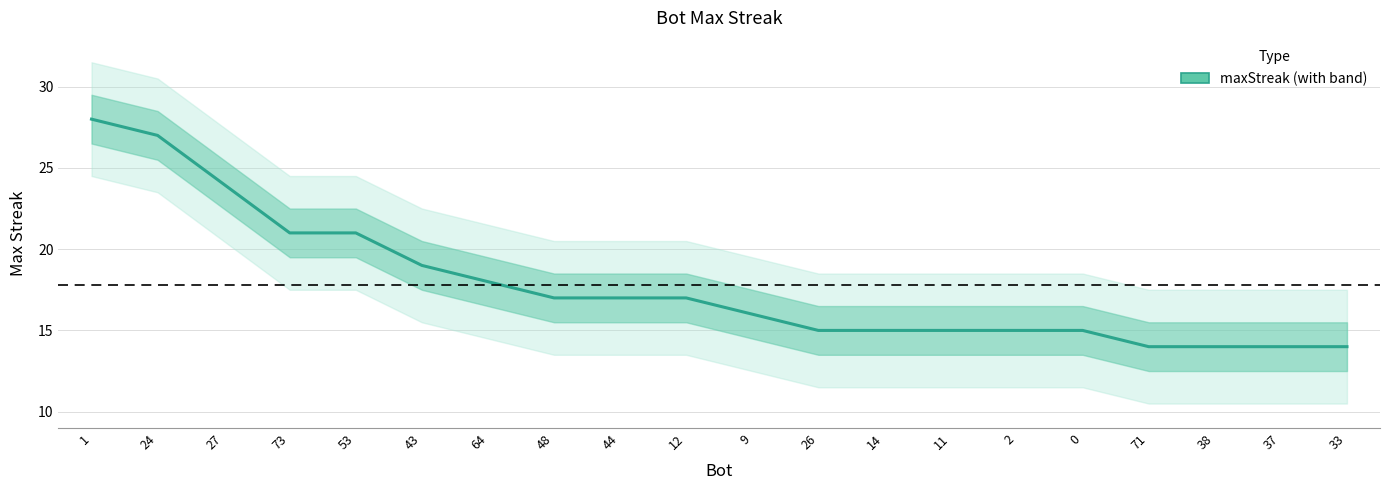

True or false: there are more than 2 points higher than both neighbors.

False